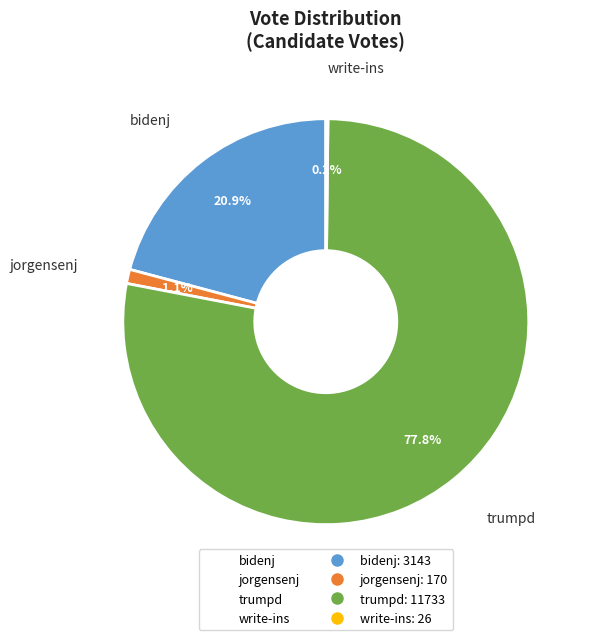

To the nearest percent, what is the average slice percentage?

25%